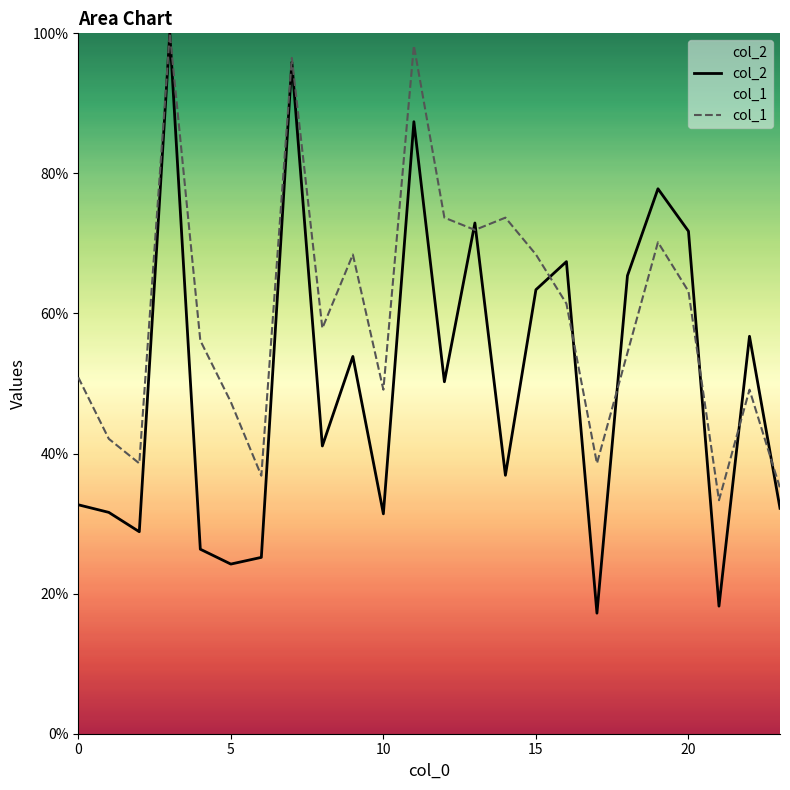

What is the smallest value displayed?

17.2